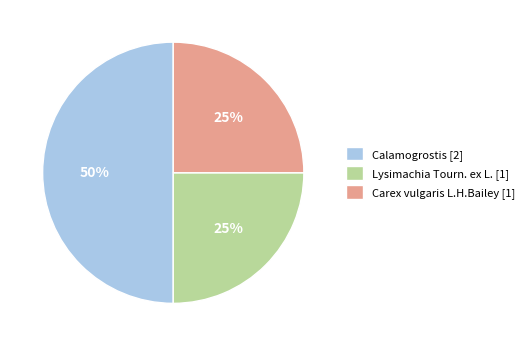

Is Carex vulgaris L.H.Bailey [1] the majority of the pie?

No